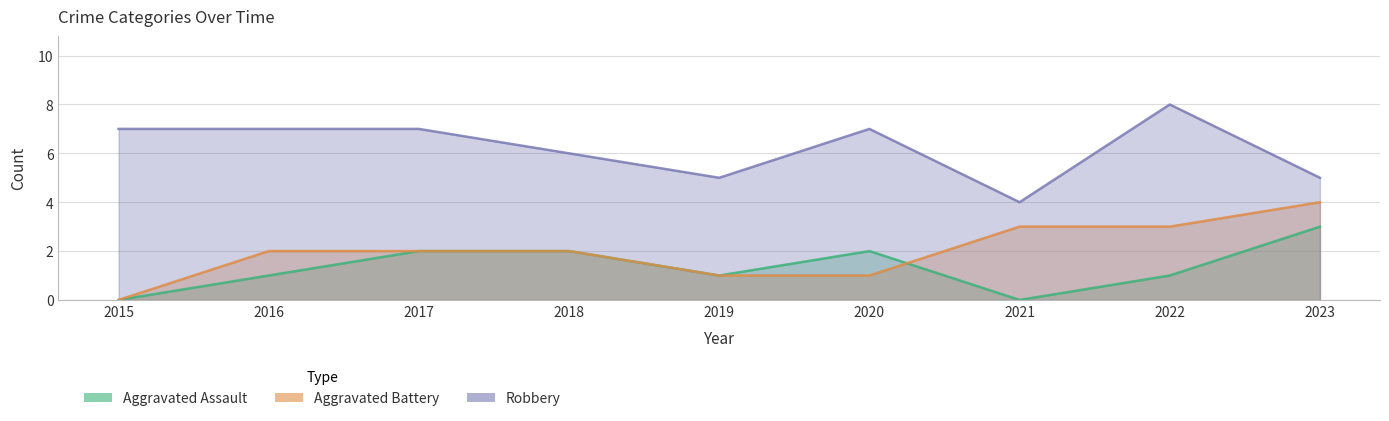

Rank the series at 2020 from lowest to highest value.

Aggravated Battery, Aggravated Assault, Robbery